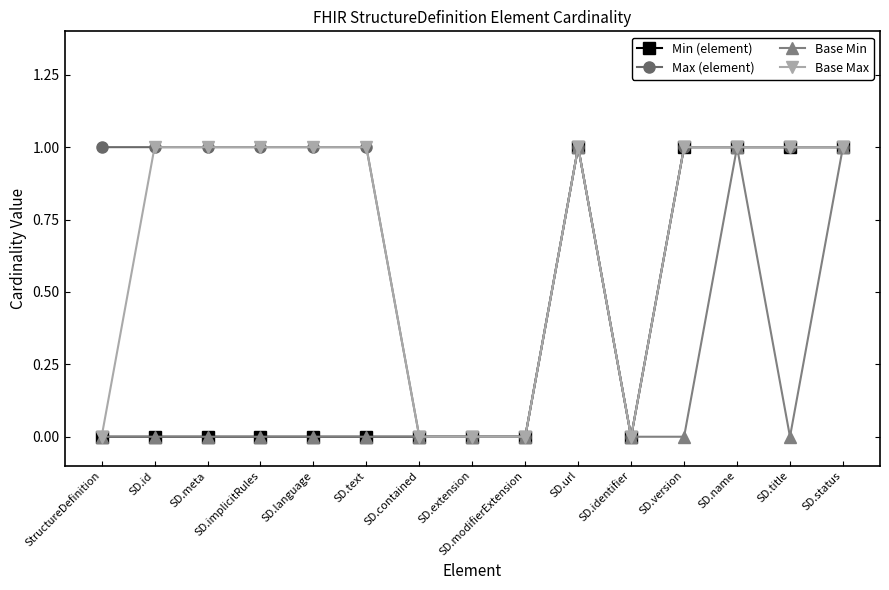

What is the total value across all series at SD.implicitRules?

2